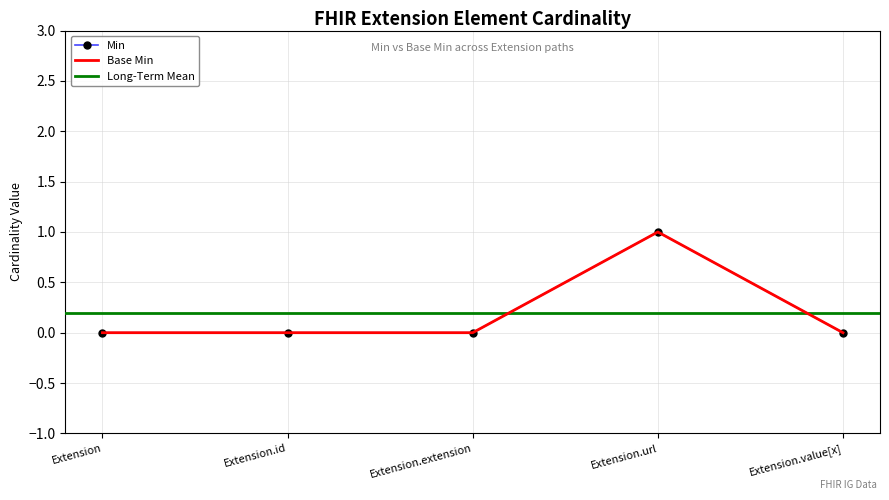

True or false: Base Min has more than 1 interior local peaks.

False